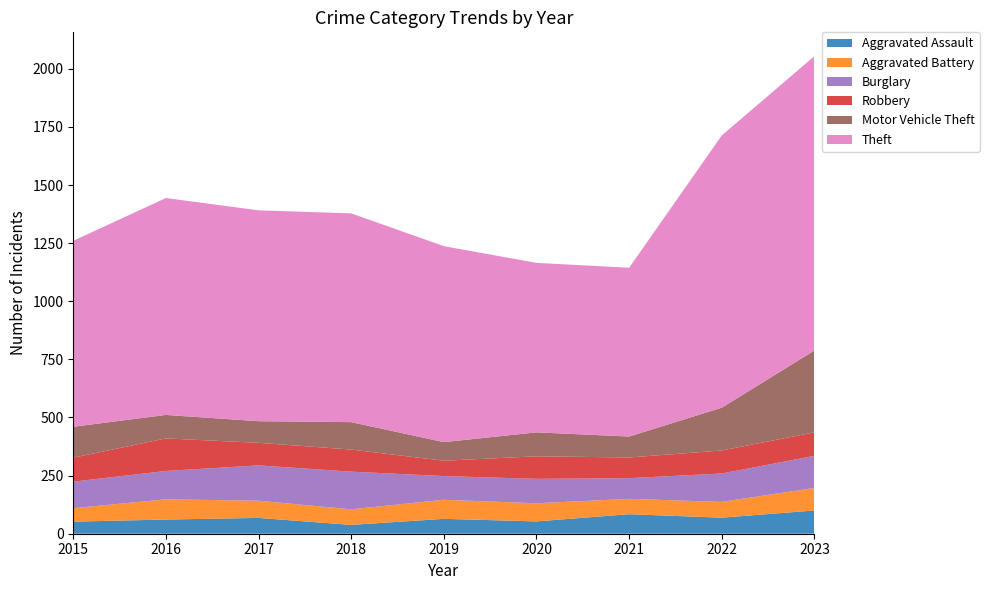

Reading left to right, list all the values displayed in this chart.

Aggravated Assault: 2015=52	2016=61	2017=68	2018=38	2019=64	2020=53	2021=84	2022=69	2023=100
Aggravated Battery: 2015=58	2016=87	2017=74	2018=67	2019=82	2020=78	2021=66	2022=68	2023=97
Burglary: 2015=114	2016=122	2017=152	2018=162	2019=102	2020=105	2021=89	2022=122	2023=138
Robbery: 2015=103	2016=140	2017=97	2018=95	2019=66	2020=97	2021=89	2022=99	2023=101
Motor Vehicle Theft: 2015=133	2016=101	2017=93	2018=118	2019=80	2020=103	2021=90	2022=184	2023=352
Theft: 2015=800	2016=933	2017=907	2018=898	2019=843	2020=729	2021=726	2022=1171	2023=1266